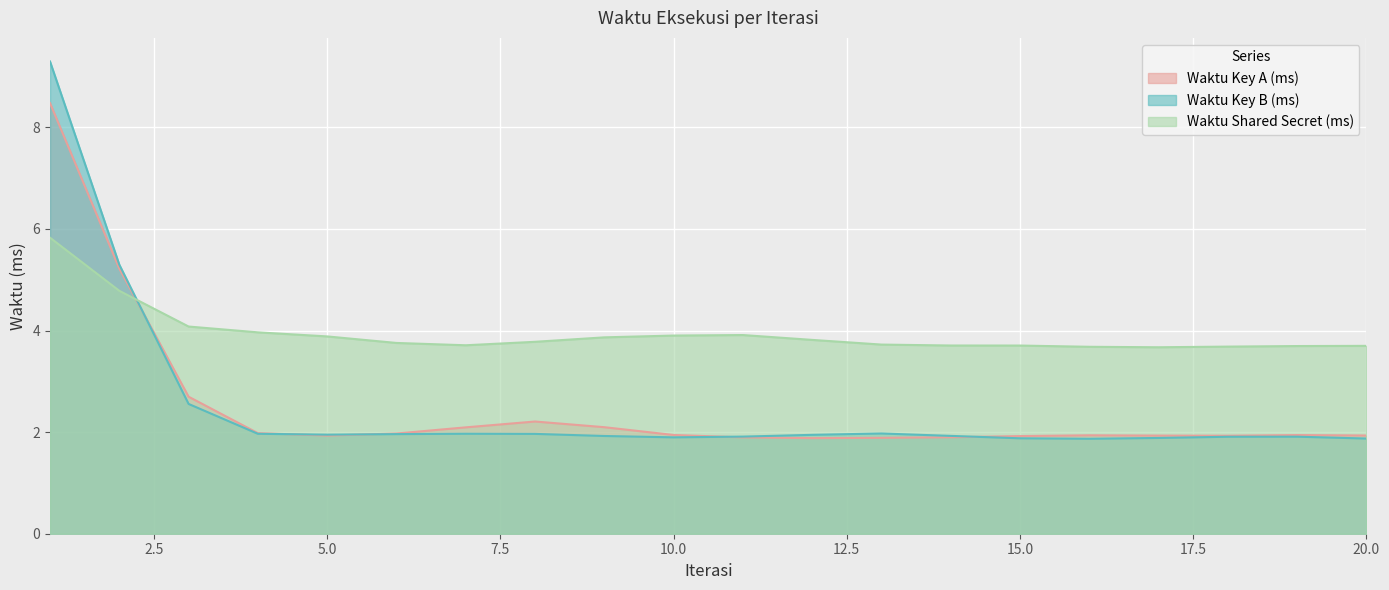

At which category is the sum across all series the highest?

1